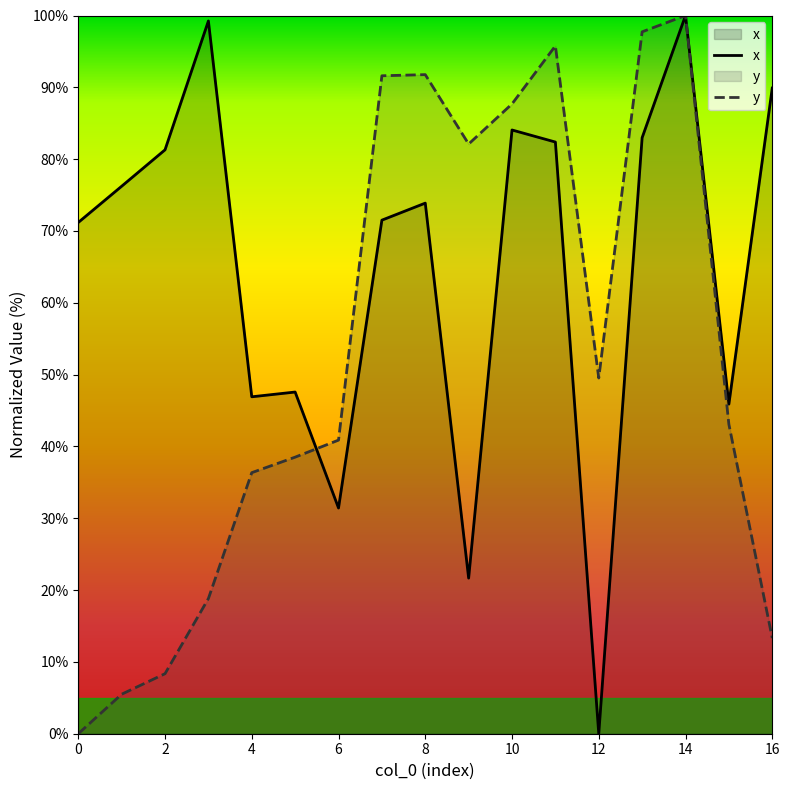

What are all the series names shown in the legend?

x, y